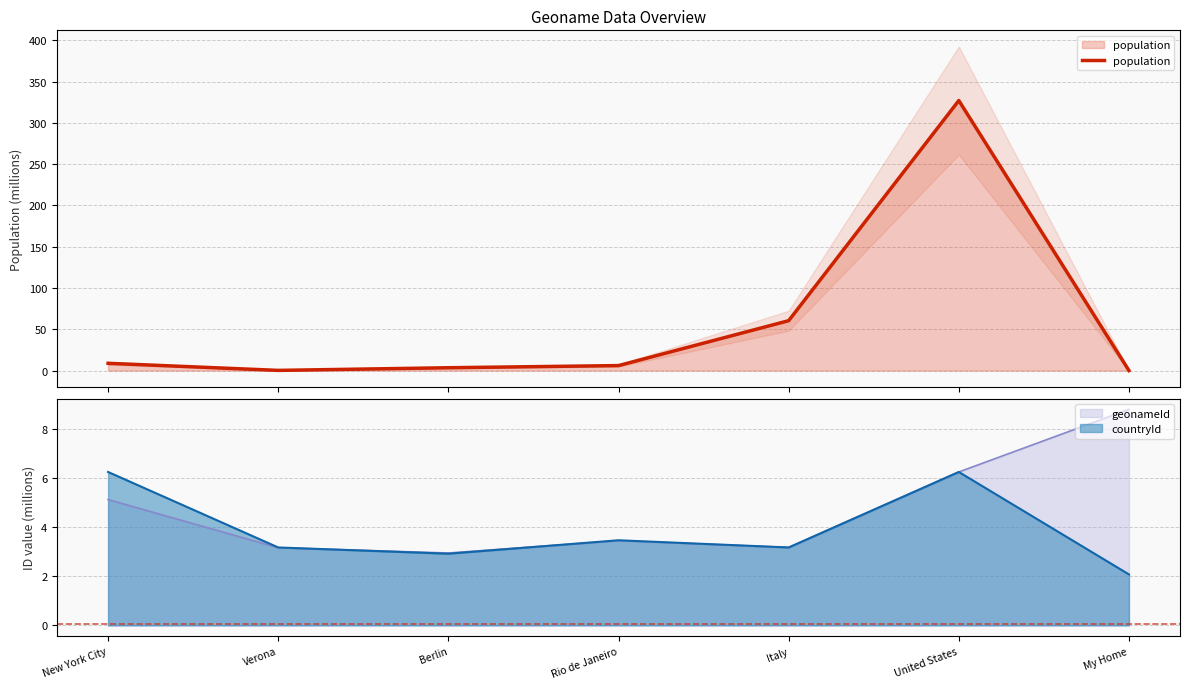

What is the change in value from Verona to United States?

+326.9